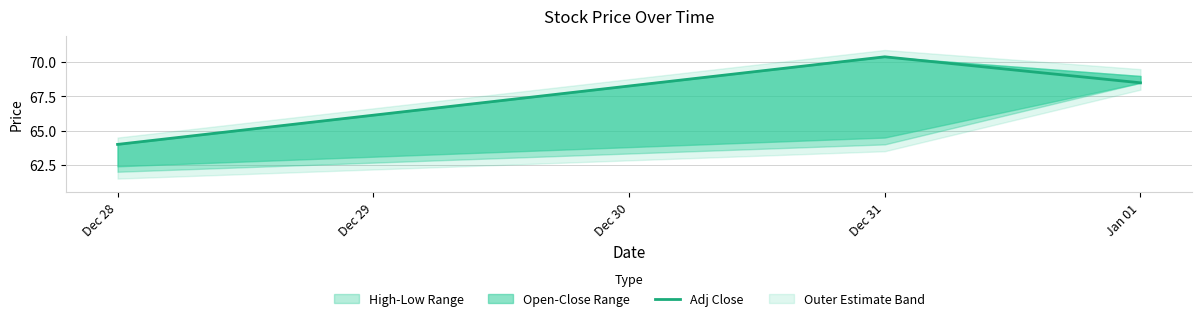

The value at Dec 28 is 64.0. True or false?

True